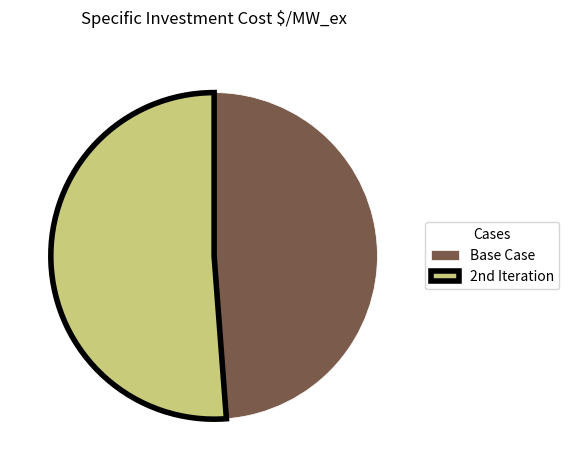

Rank the categories by value from highest to lowest.

2nd Iteration, Base Case